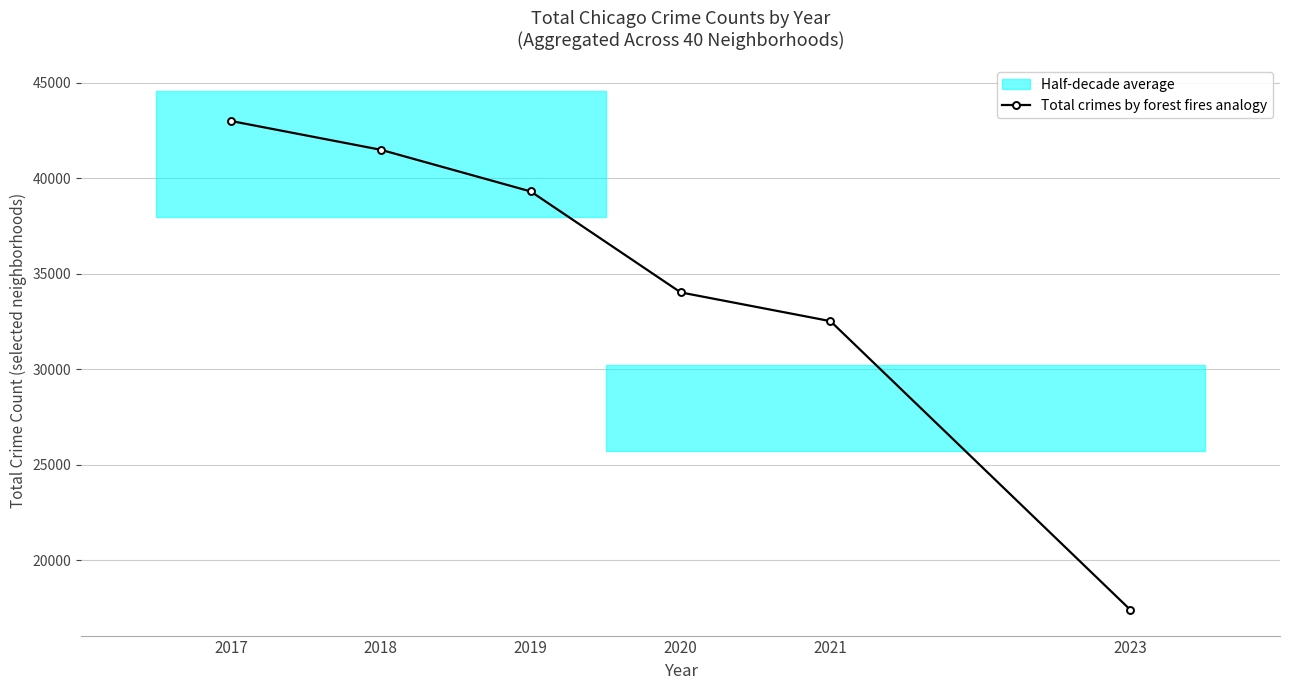

What is the smallest value displayed?

17428